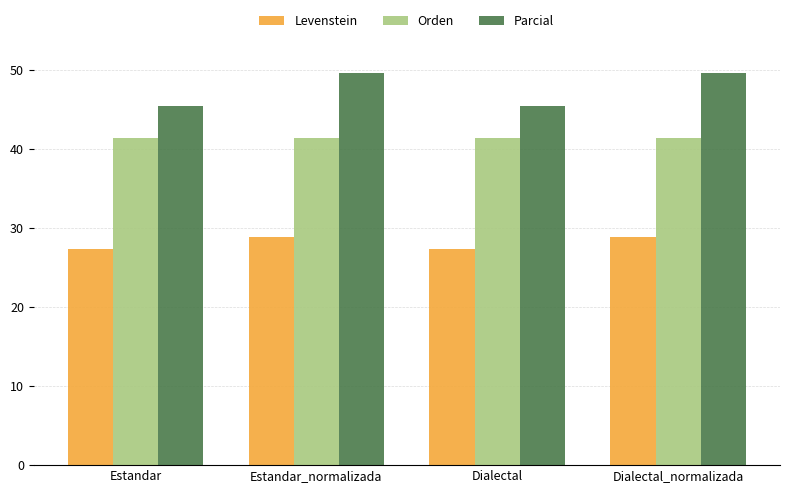

What is the greatest value displayed?

49.6